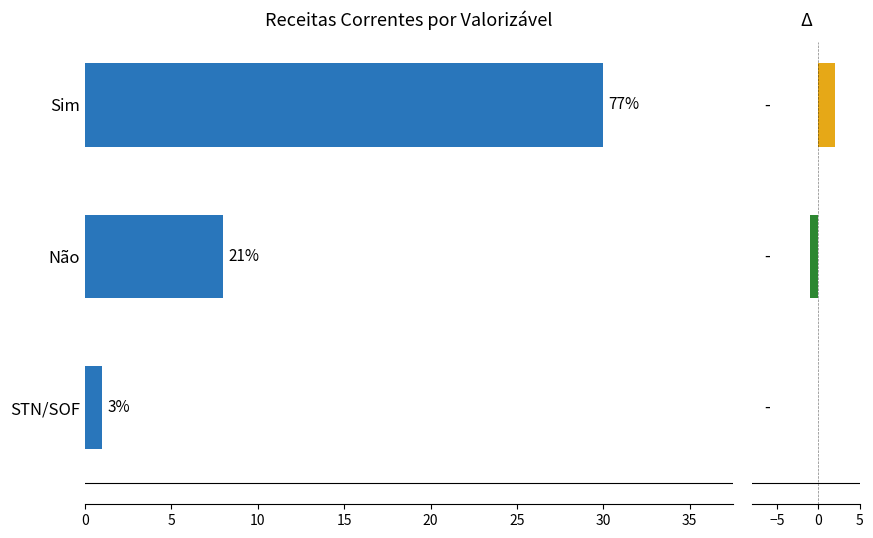

Reading right to left, extract all data points from this chart.

30	8	1